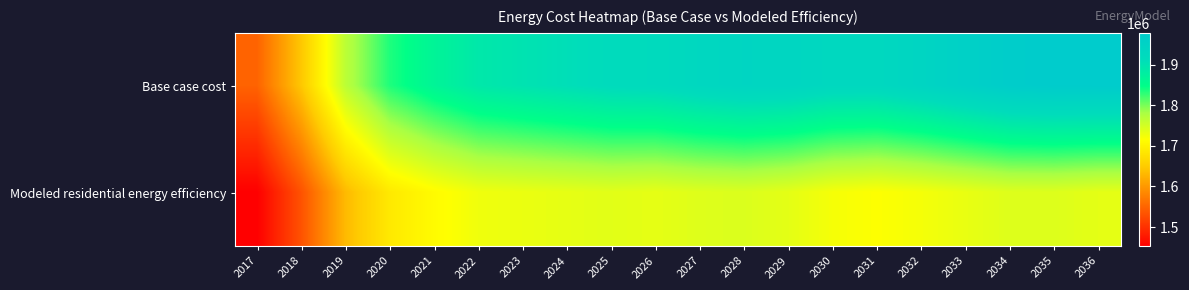

Which has a higher value, 2035 or 2032?

2035